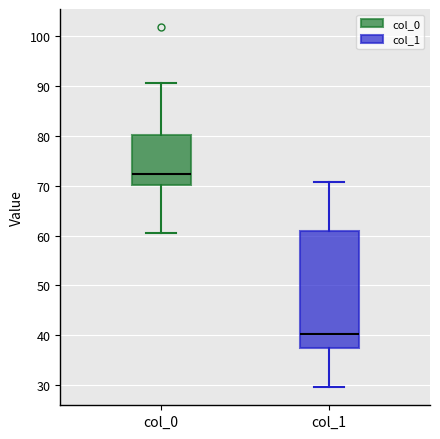

Comparing the boxes themselves (not the whiskers), which one is the tallest?

col_1